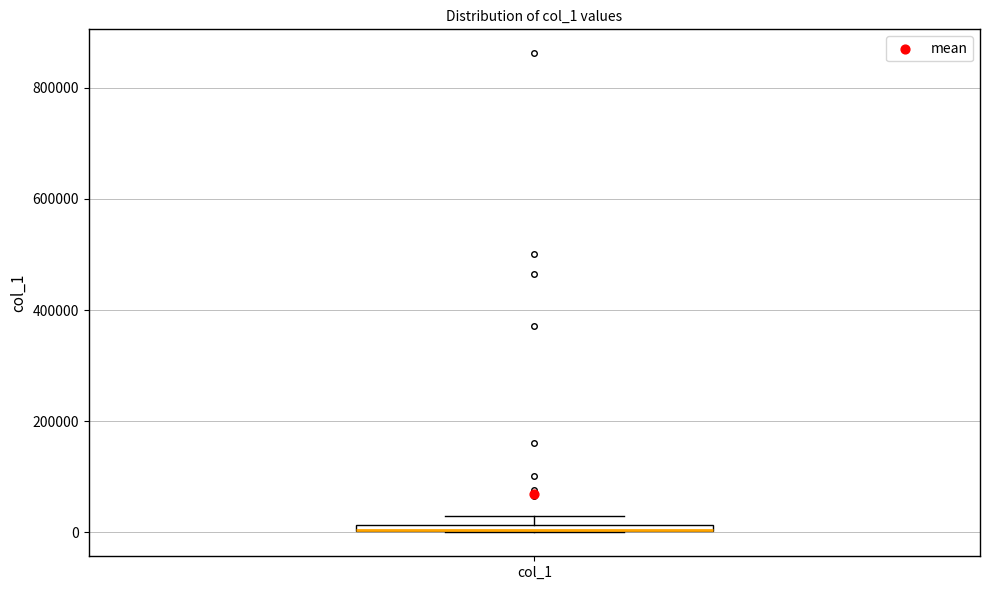

Where is the upper edge of the box for col_1 on the y-axis? The values are not printed on the chart, so give them approximately, as read against the axis.

20000